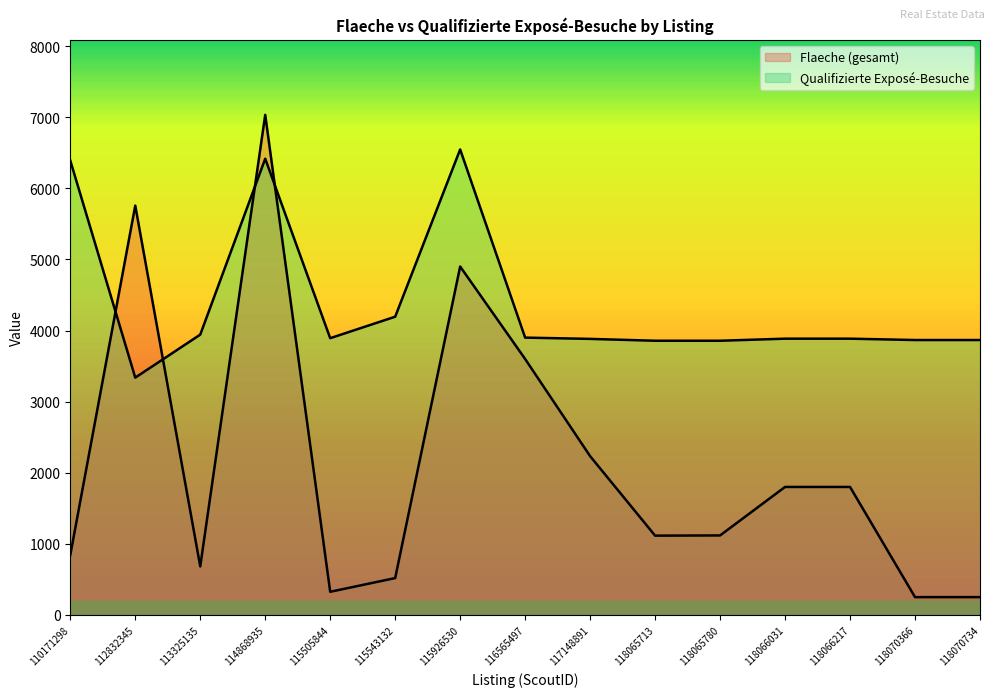

Between 117148891 and 112832345, which is larger?

112832345